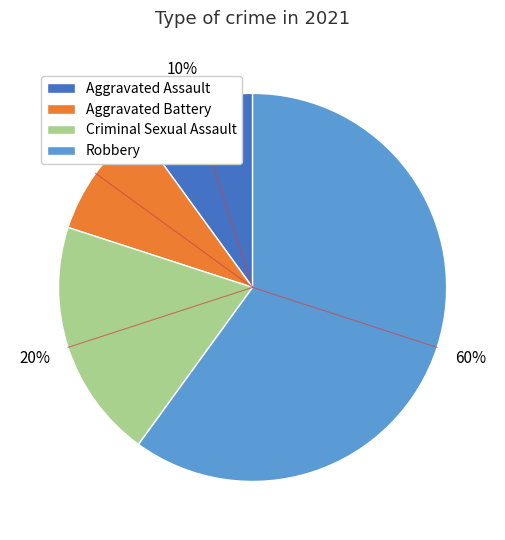

What is the ratio of the value at Criminal Sexual Assault to the value at Aggravated Assault?

2.0